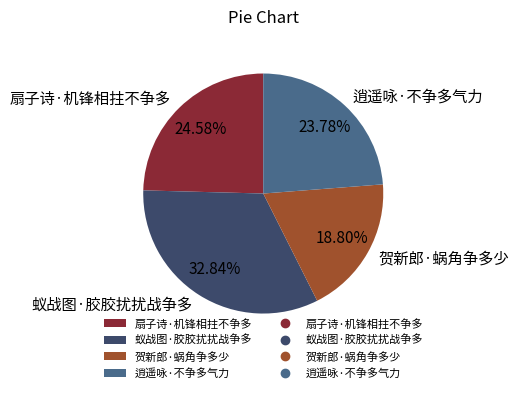

Combined, do 扇子诗·机锋相拄不争多 and 逍遥咏·不争多气力 account for over 50%?

No